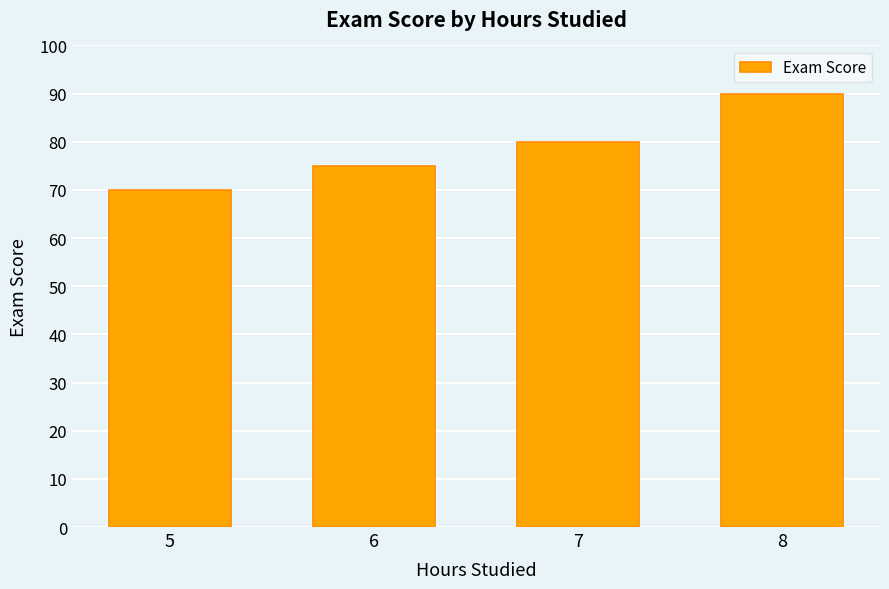

Between 8 and 5, which is larger?

8